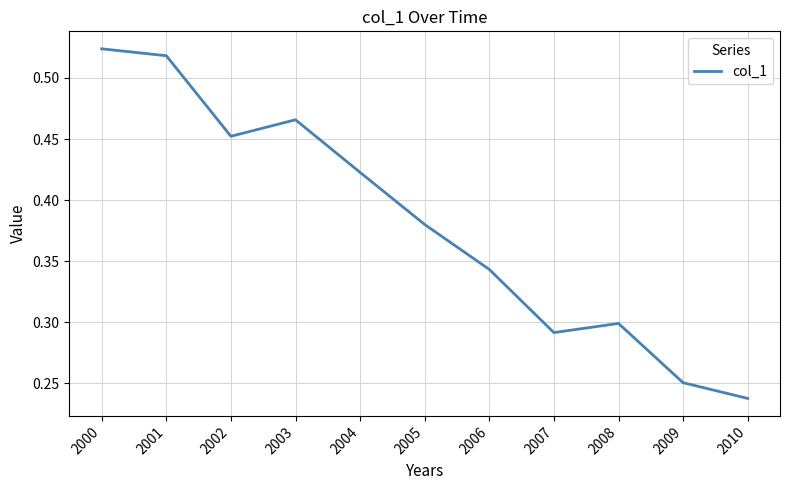

Between 2010 and 2008, which is larger?

2008